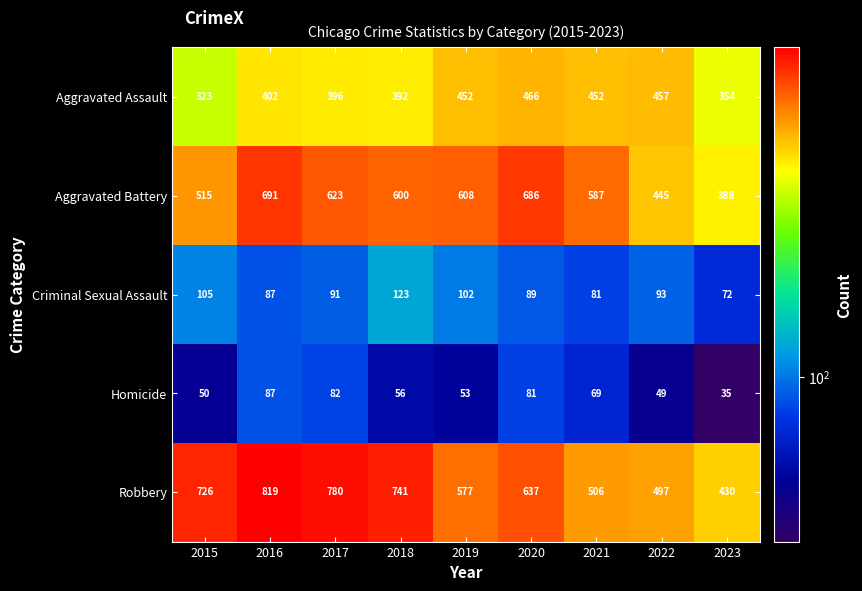

Read the Homicide value at 2021, to the nearest 10.

70